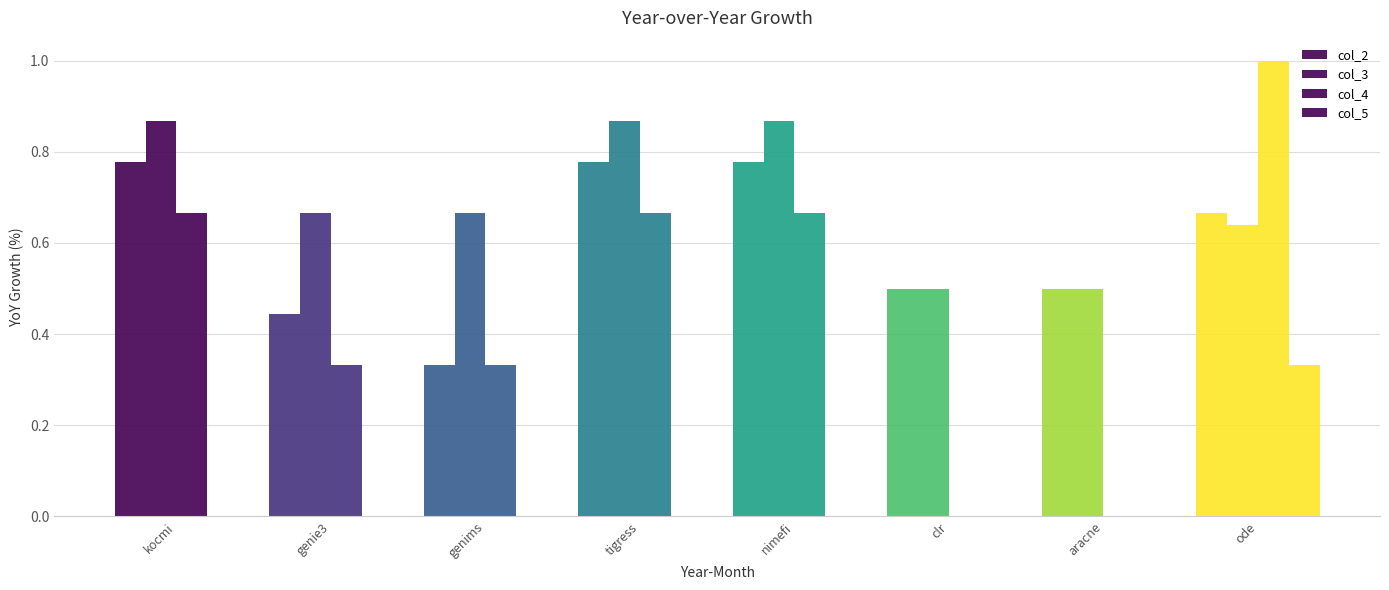

Reading left to right, list all the values displayed in this chart.

col_2: 0.8	0.4	0.3	0.8	0.8	0.5	0.5	0.7
col_3: 0.9	0.7	0.7	0.9	0.9	0.5	0.5	0.6
col_4: 0.7	0.3	0.3	0.7	0.7	0.0	0.0	1.0
col_5: 0.0	0.0	0.0	0.0	0.0	0.0	0.0	0.3